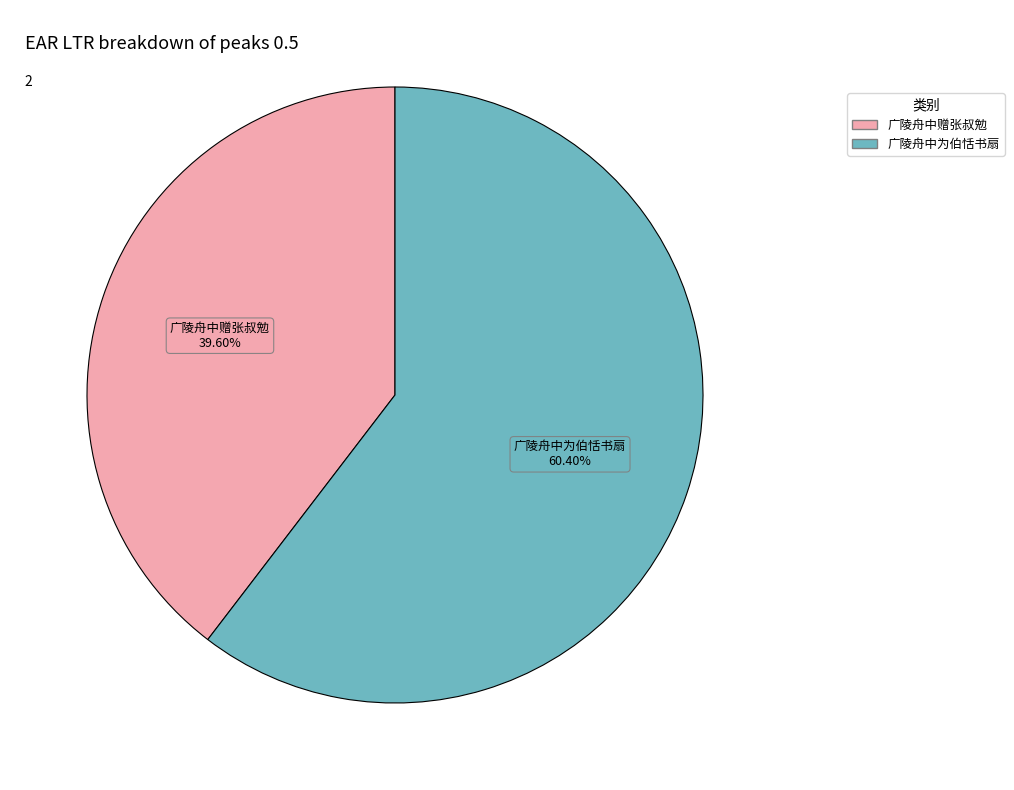

What percentage is the 广陵舟中赠张叔勉 slice, to the nearest percent?

40%